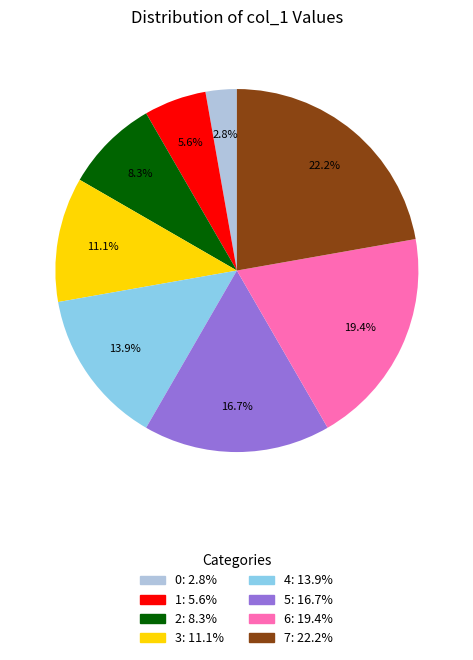

What percentage is the 4 slice, to the nearest percent?

14%